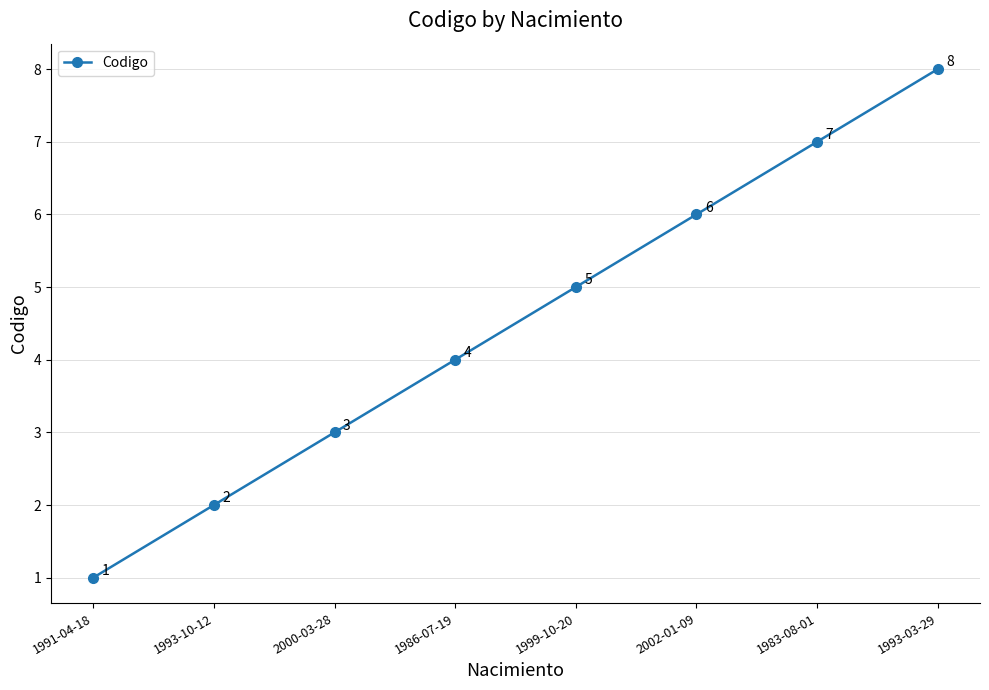

Is this an area chart (filled region under the line)?

No